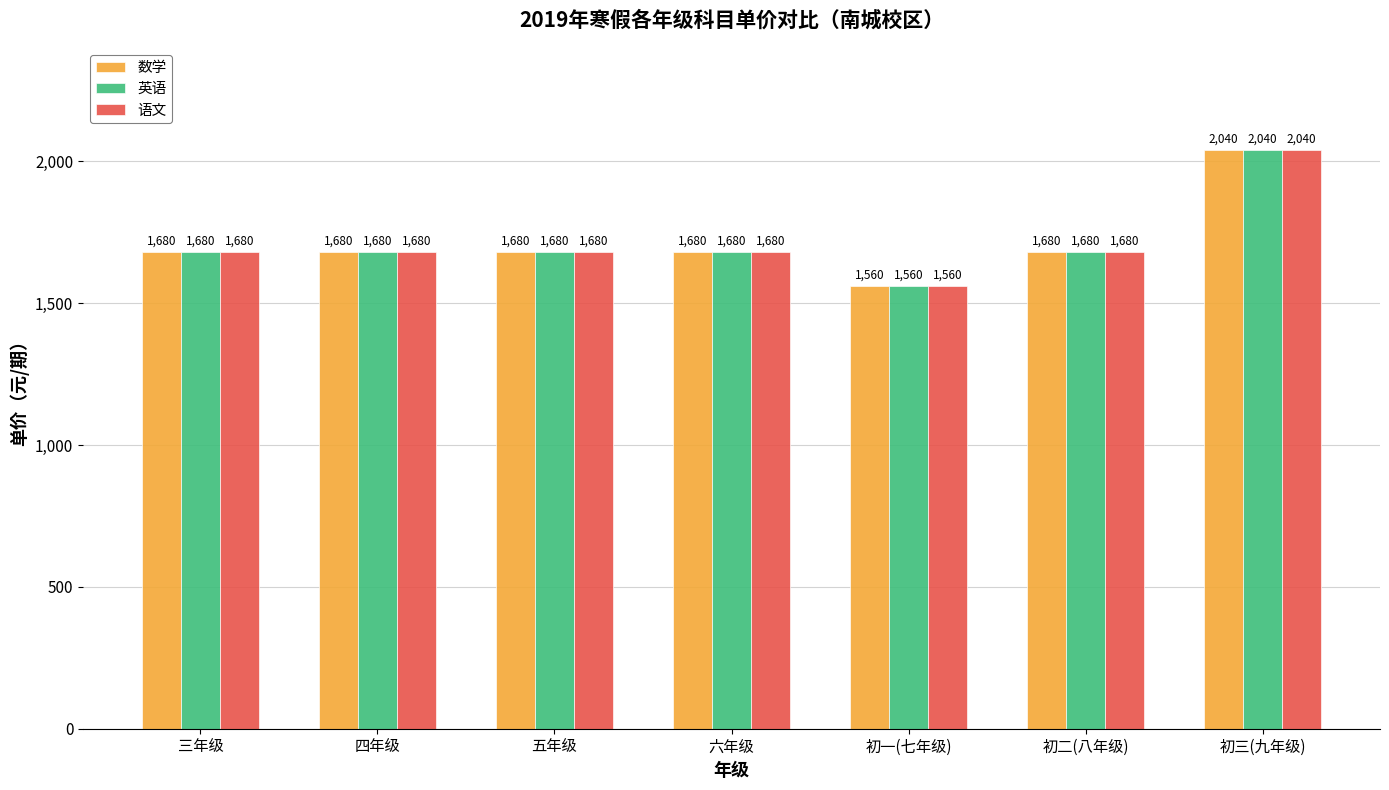

Count the number of data series in this chart.

3